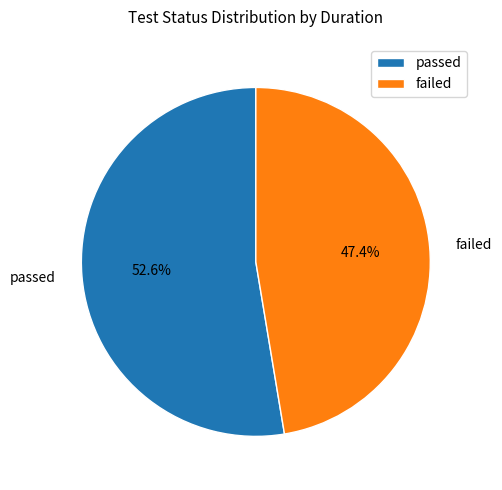

How many slices are in this pie chart?

2